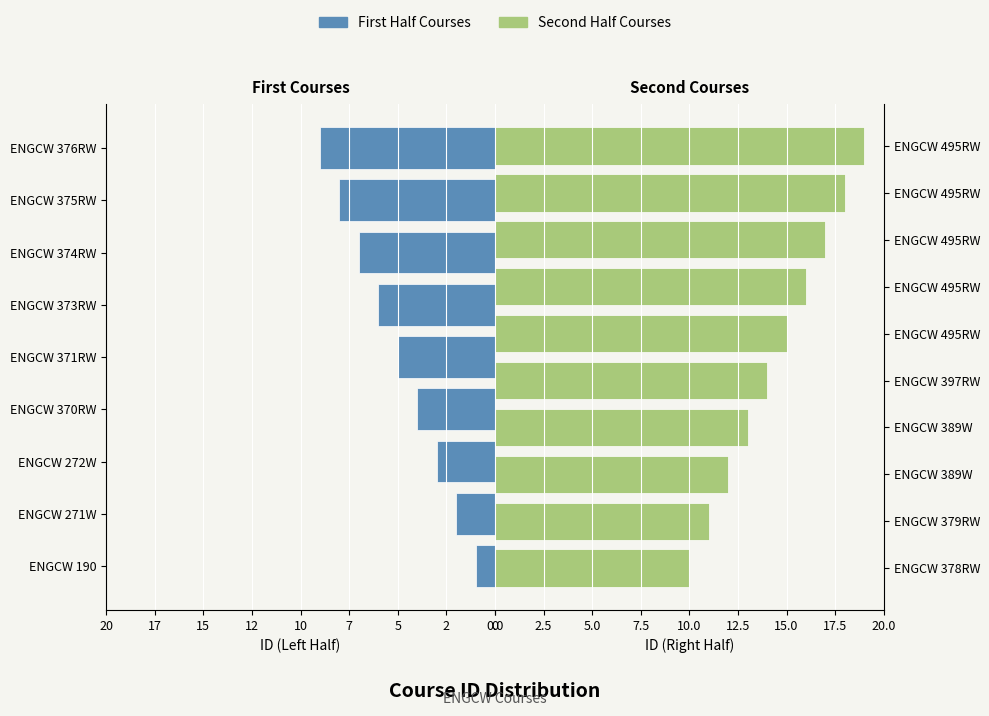

How many bars are there in total?

19